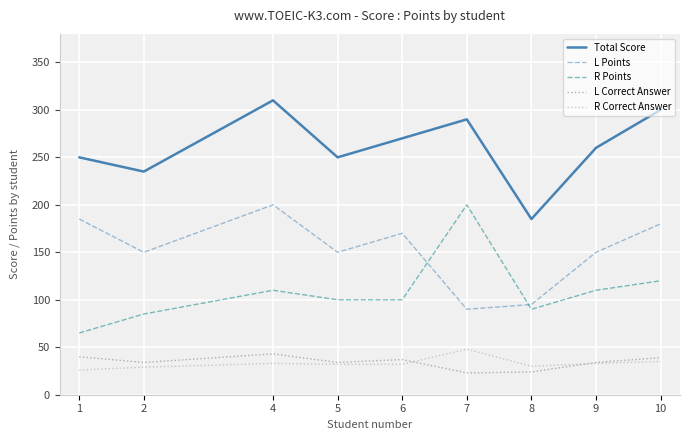

What is the minimum value shown in the chart?

23